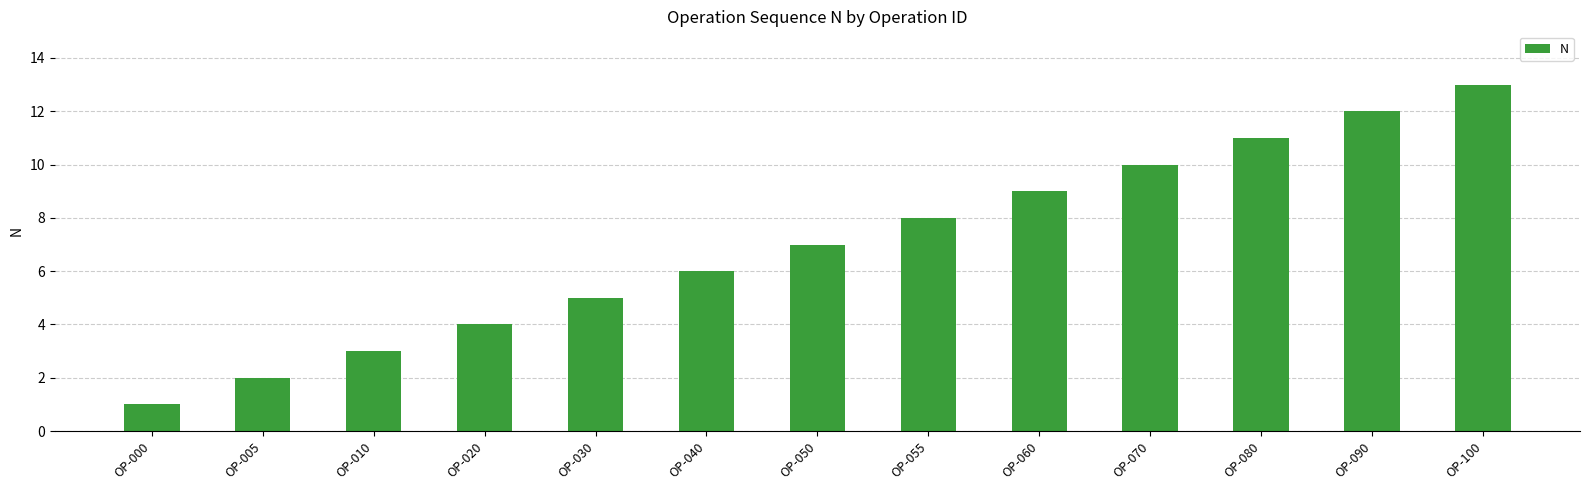

True or false: the data shows 2 at OP-005.

True